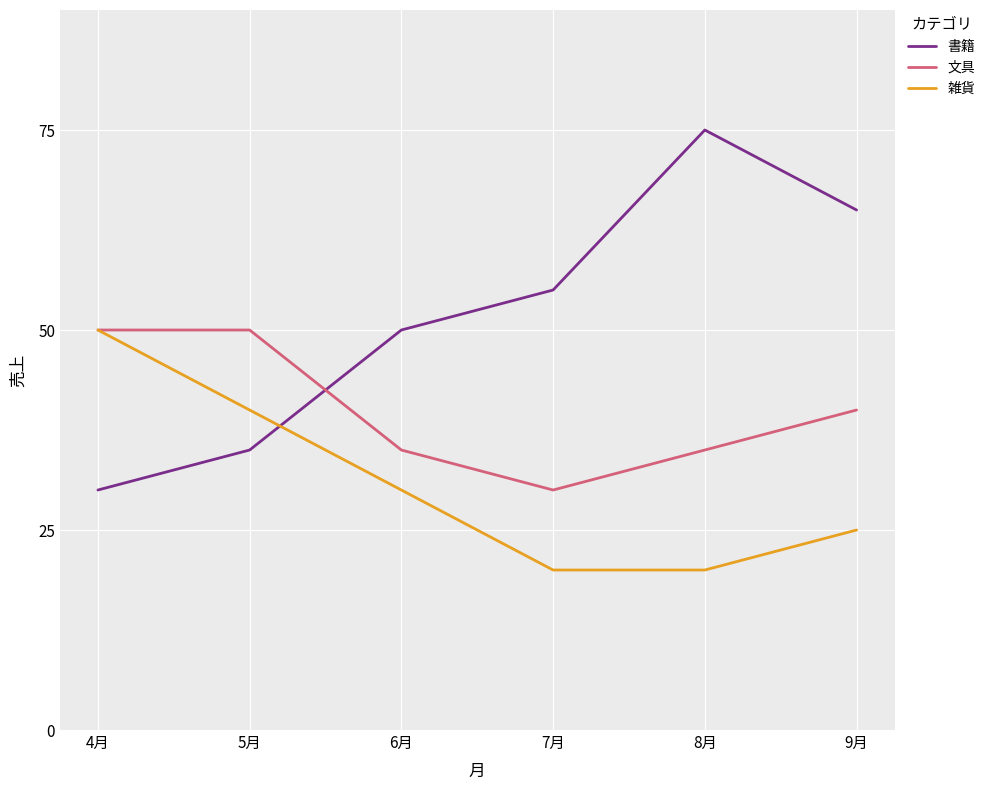

True or false: 雑貨 has a value of 30 at 6月.

True